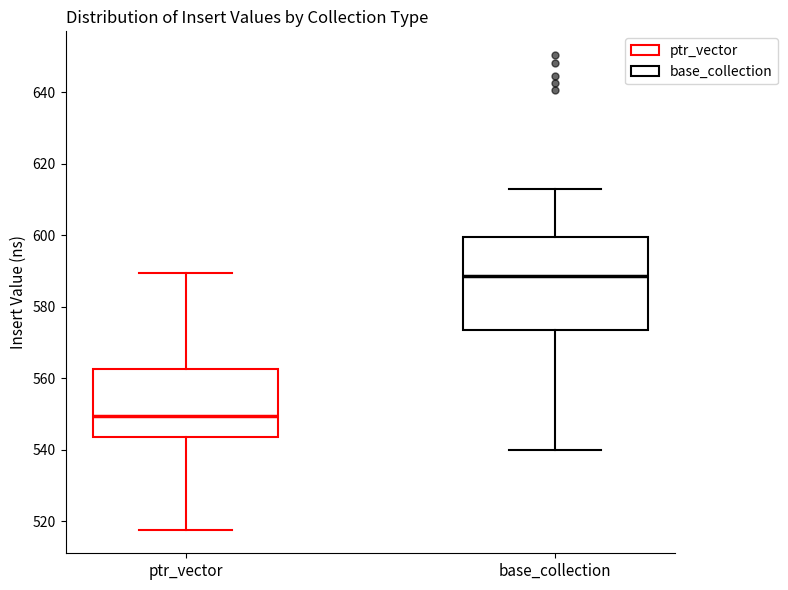

Reading left to right, transcribe this box plot: for each box, give where its median line is, the range the box spans, and where its two whiskers end, as read against the y-axis. The values are not printed on the chart, so give them approximately, as read against the axis.

ptr_vector: median 550, box 544 to 562, whiskers 518 to 590
base_collection: median 588, box 574 to 600, whiskers 540 to 612